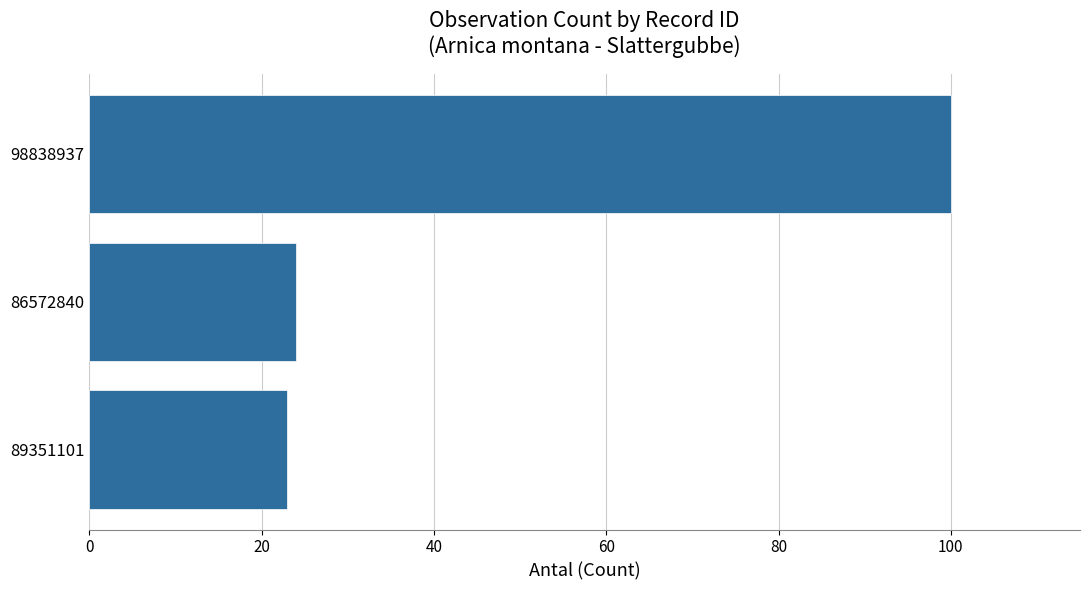

What is the average value?

49